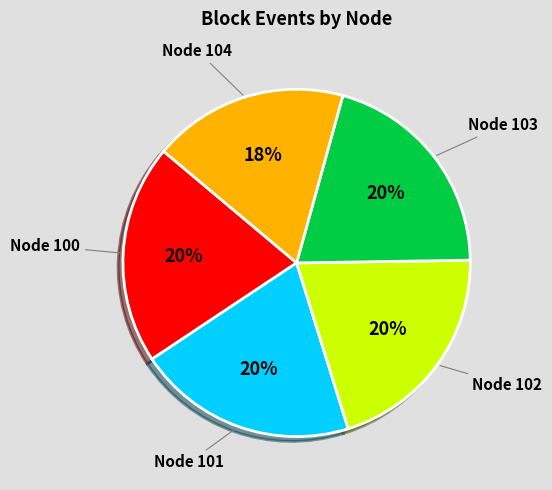

To the nearest percent, what is the difference between the largest and smallest slice percentages?

2%